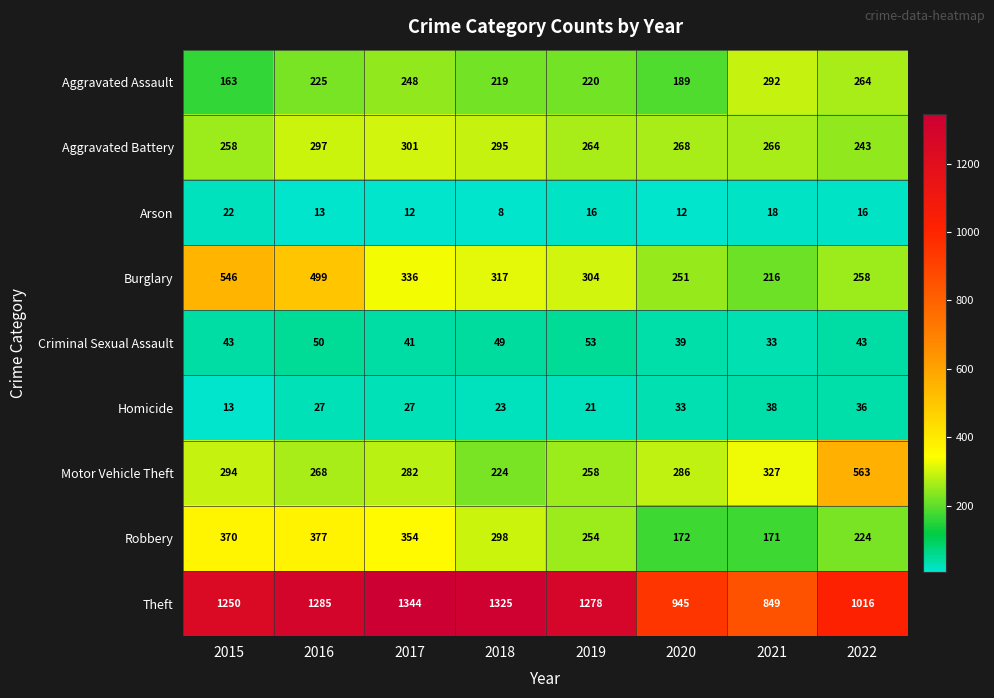

How many series are shown in this chart?

9